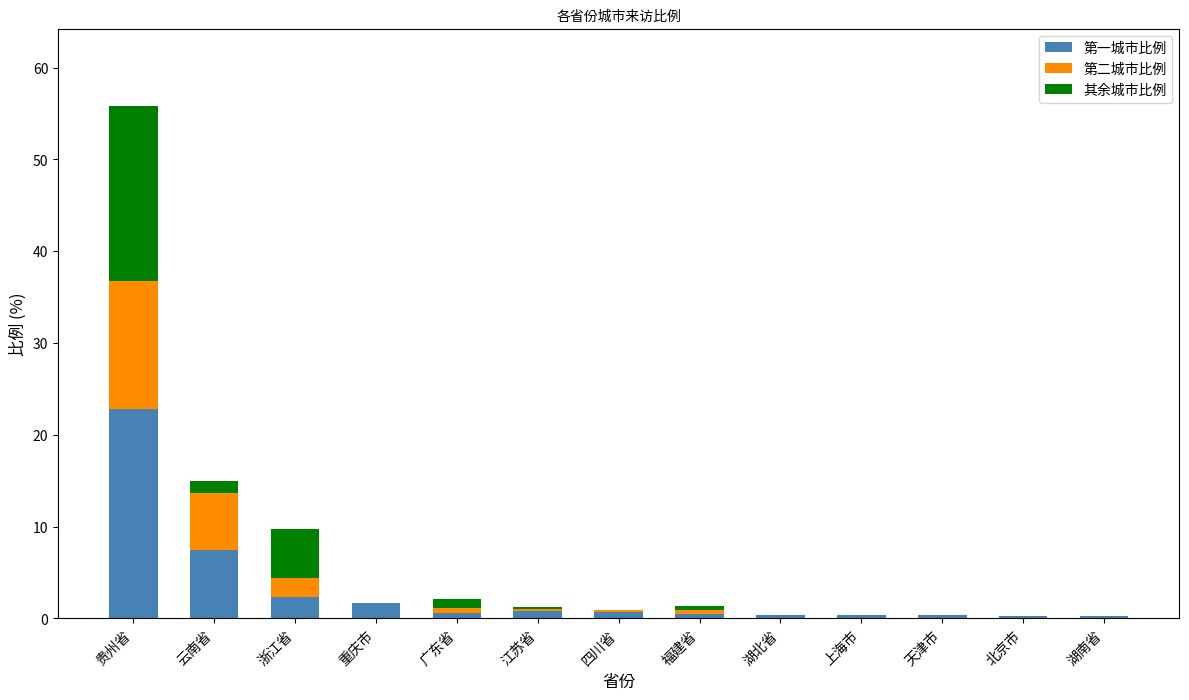

At which category is the sum across all series the highest?

贵州省